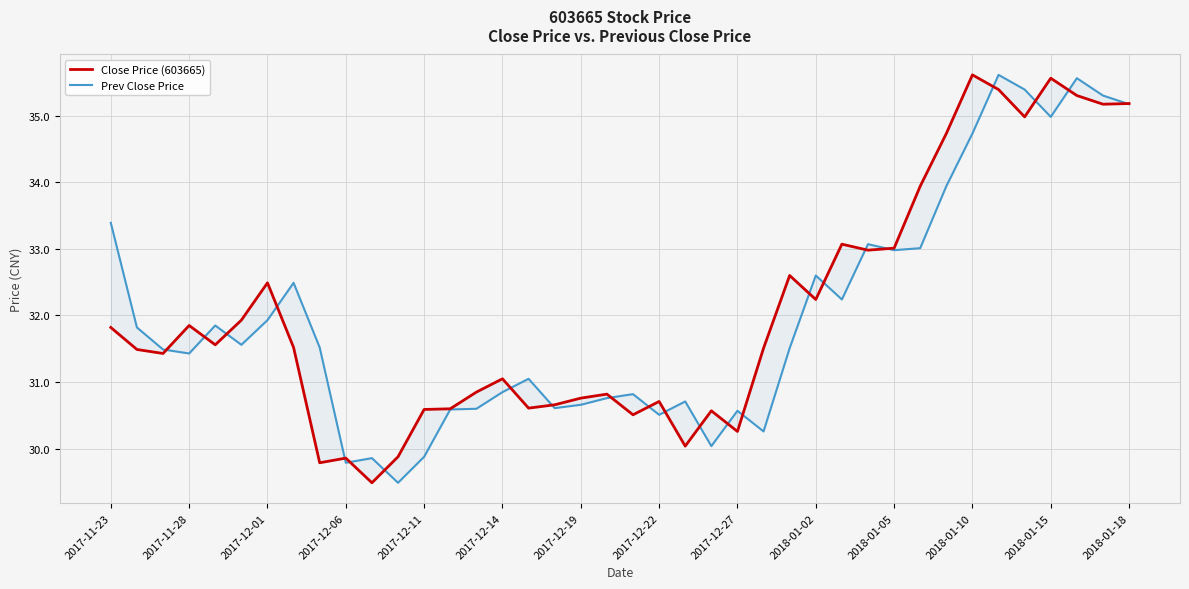

Rank the series by their maximum value, from lowest to highest.

Close Price (603665), Prev Close Price